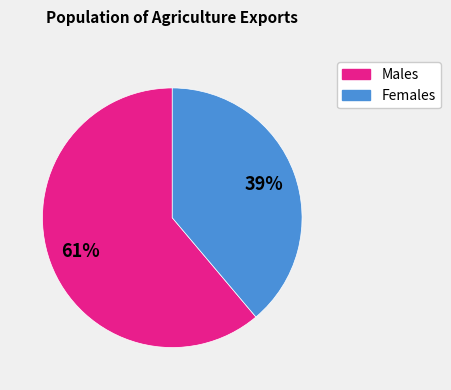

To the nearest percent, what is the difference between the largest and smallest slice percentages?

22%